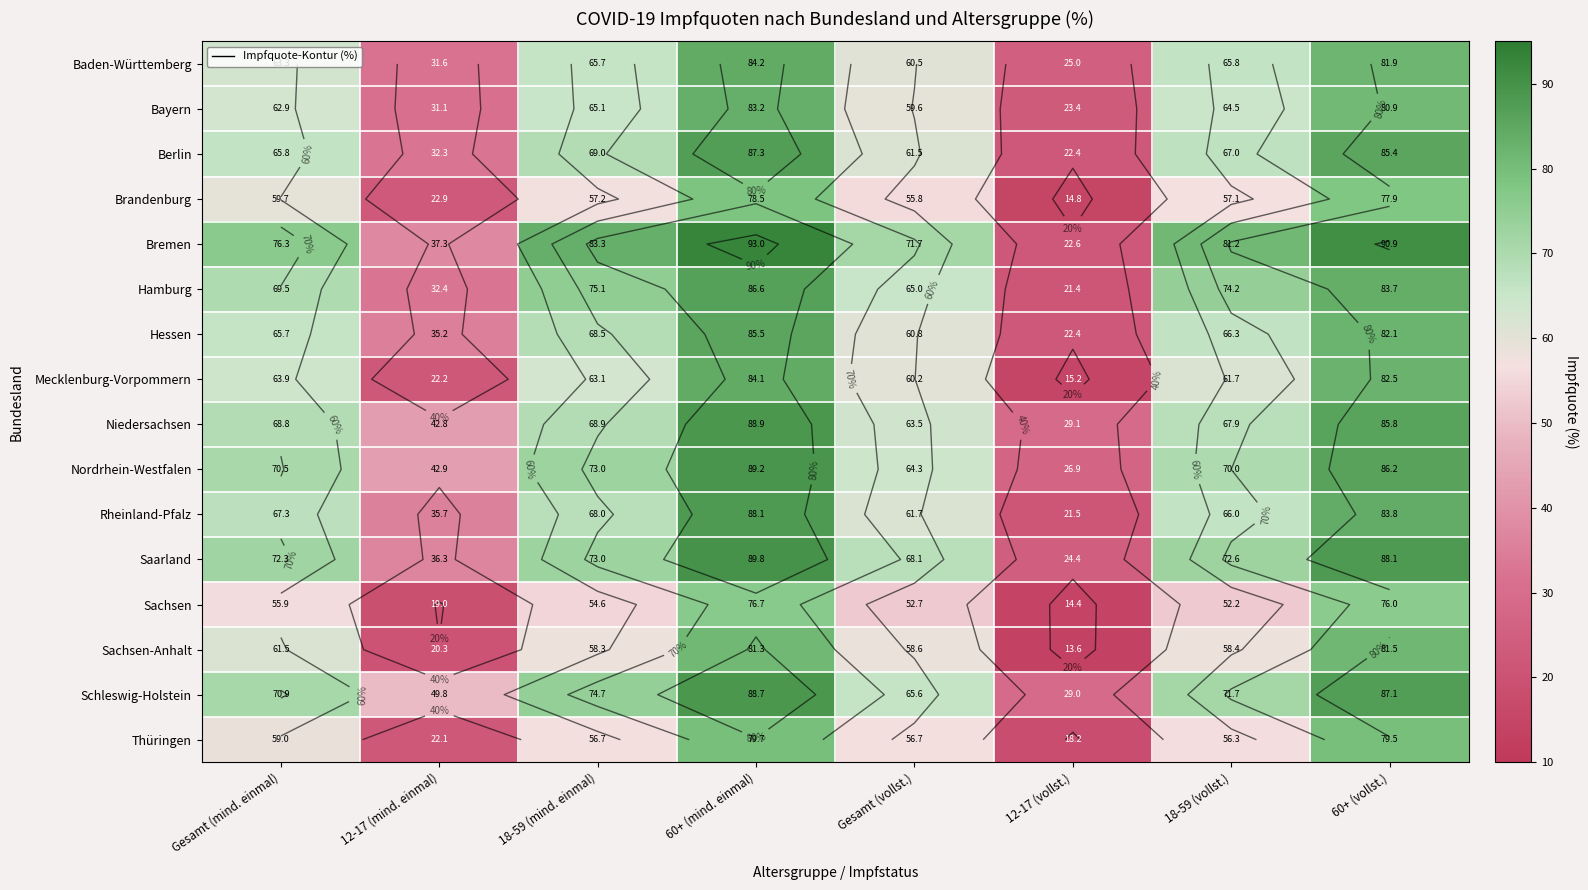

Between 60+ (mind. einmal) and 18-59 (vollst.), which is larger?

60+ (mind. einmal)